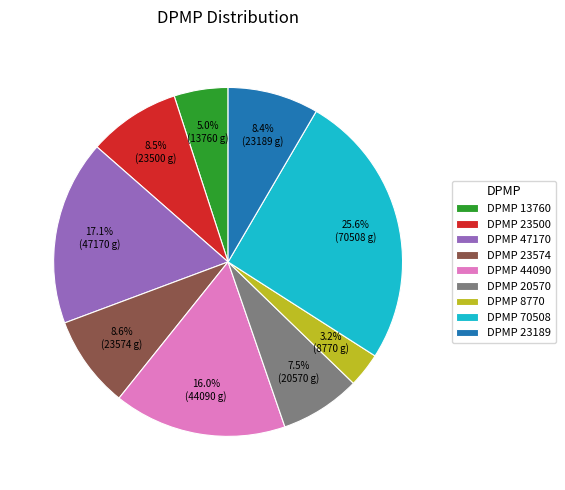

How many segments does this pie chart have?

9